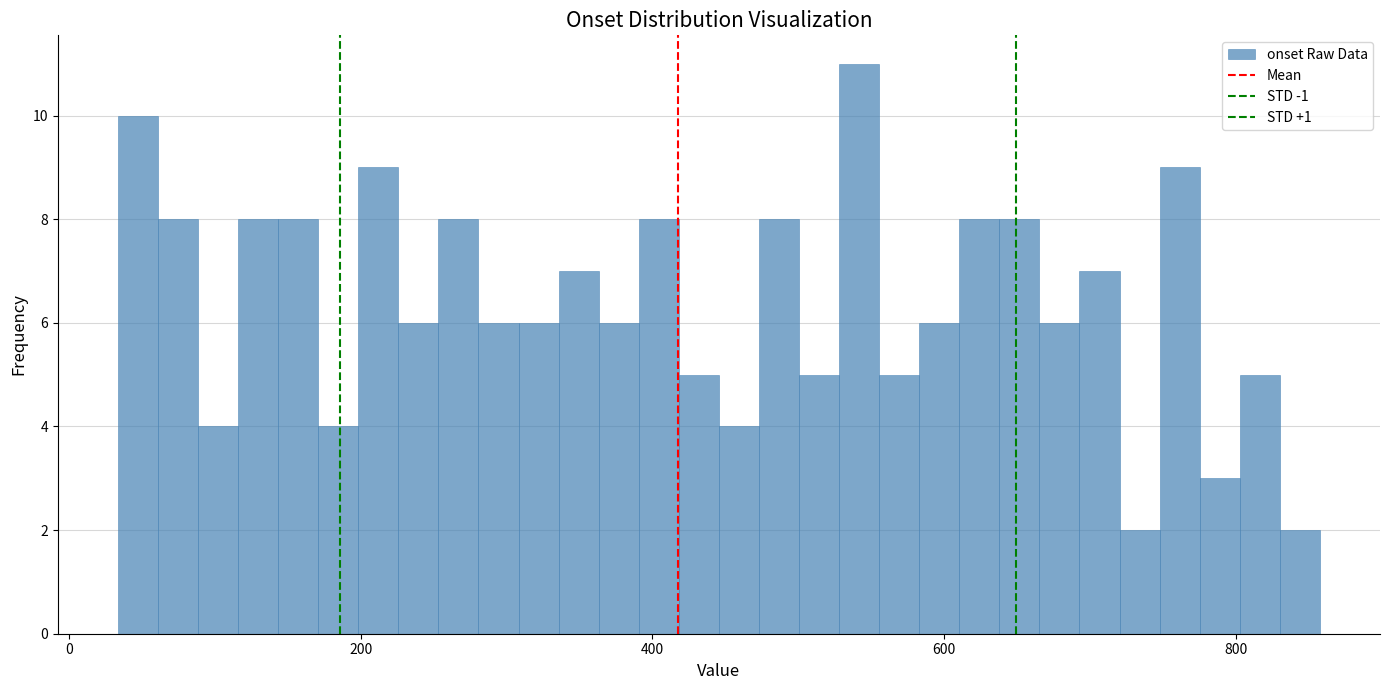

Around what value on the x-axis is the tallest bar? Give the approximate position of its centre, as read against the axis.

540